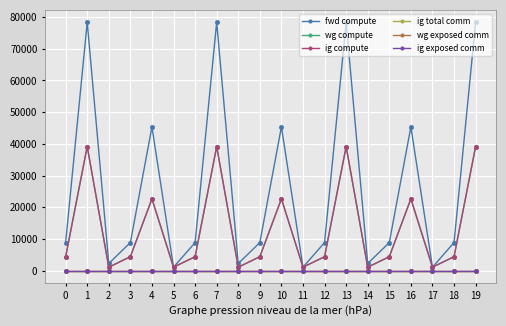

Which series has the widest spread of values?

fwd compute